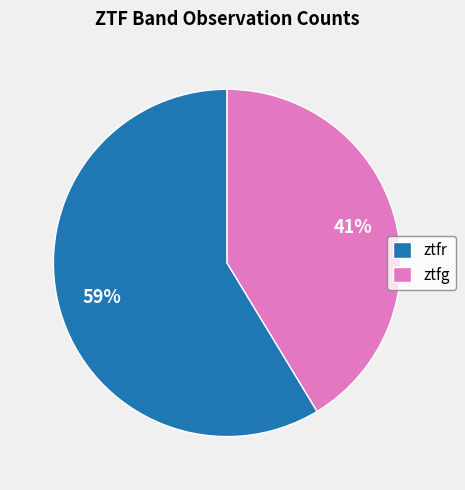

Count the number of slices in the pie.

2